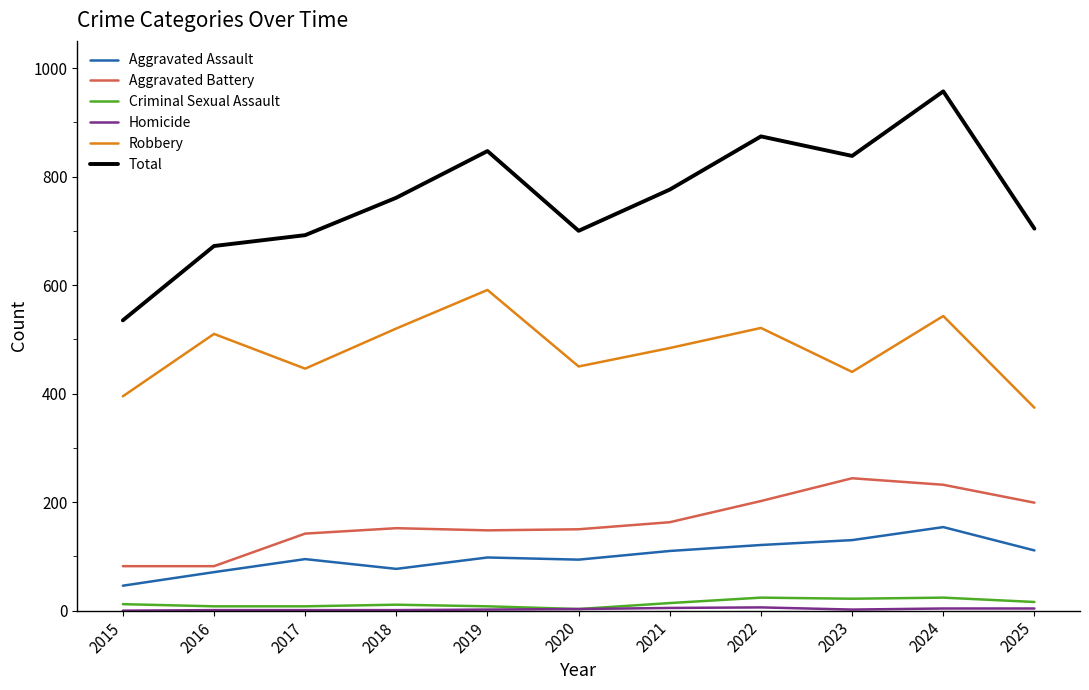

True or false: Aggravated Assault and Aggravated Battery intersect in this chart.

False